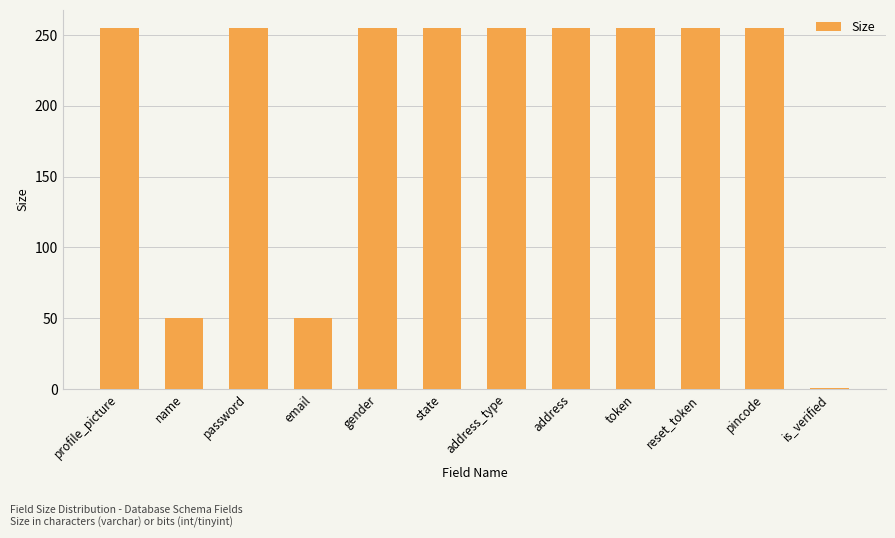

What is the greatest value displayed?

255